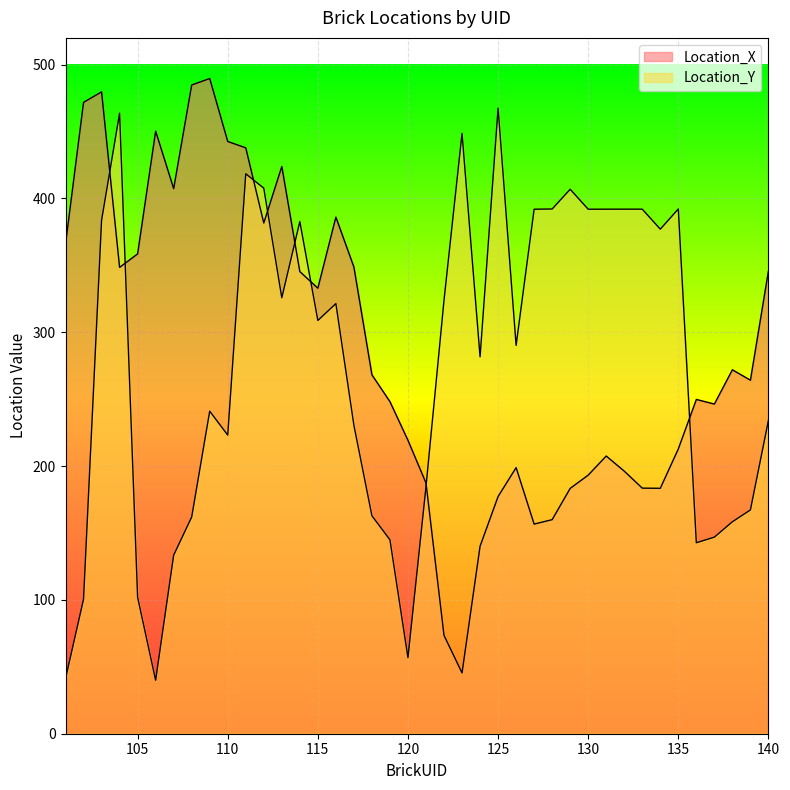

The value of Location_Y at 115 is 308.8. True or false?

True